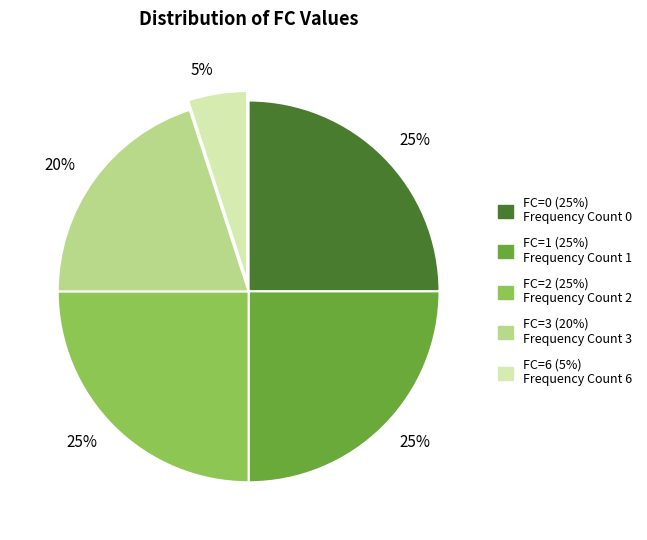

Is there a majority slice in this chart?

No